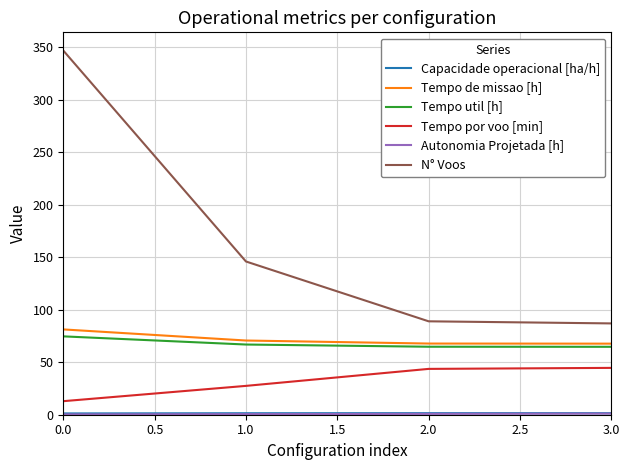

Between 0.0 and 1.0, which series saw the biggest shift?

N° Voos